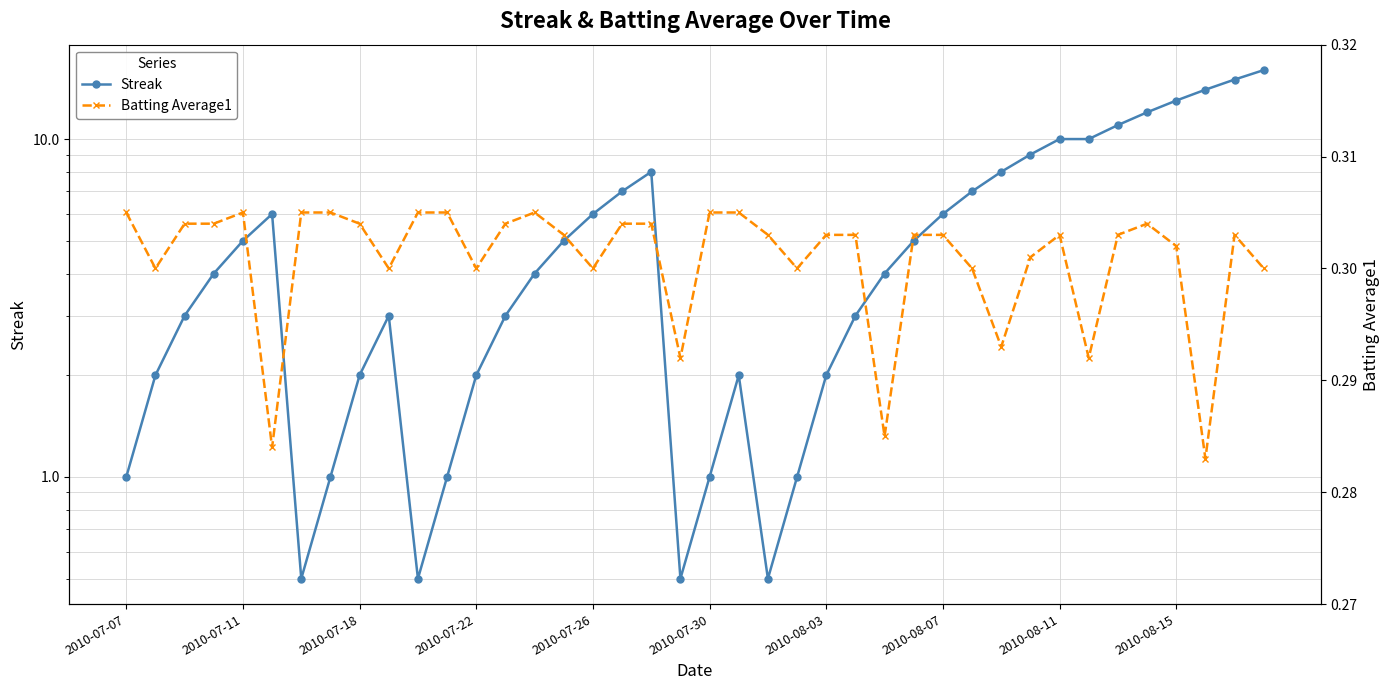

True or false: Batting Average1 and Streak cross at least once.

False